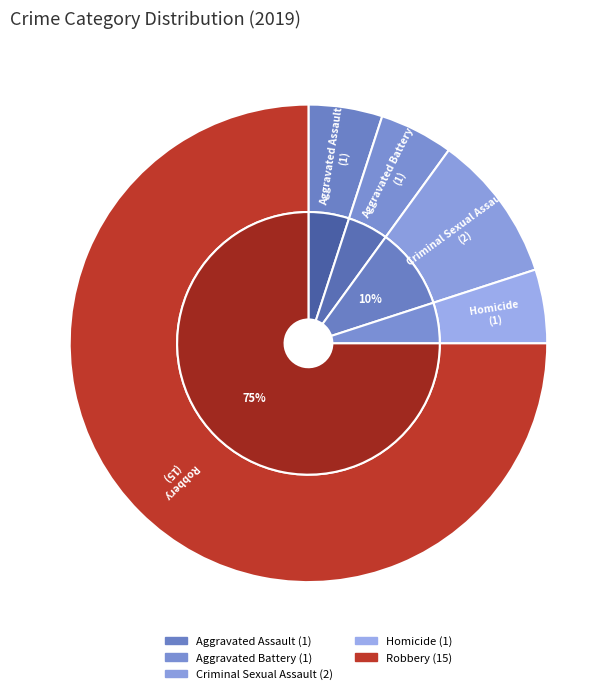

Which slice is the smallest?

Aggravated Assault